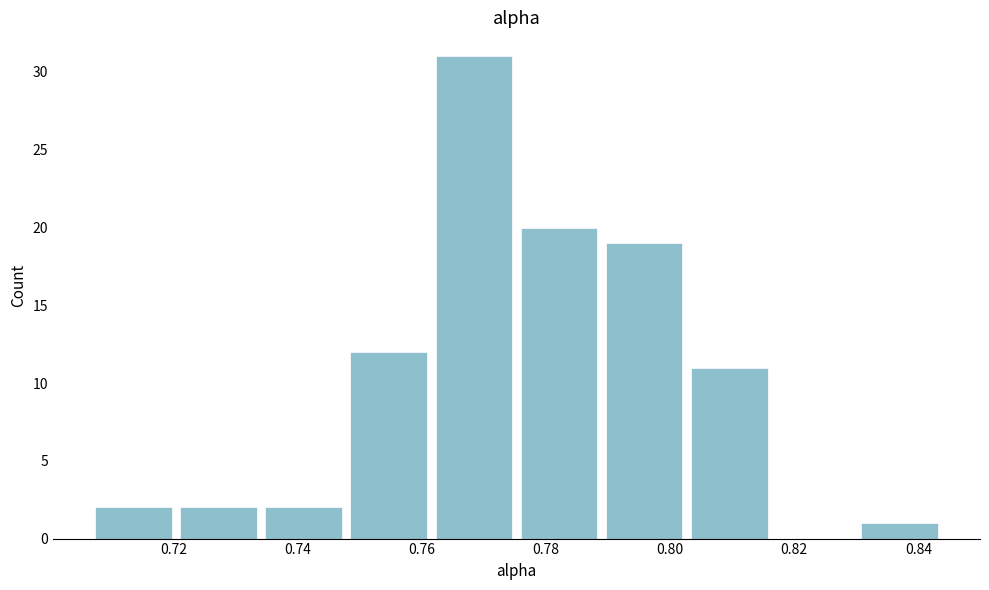

Reading left to right, transcribe this chart: for each bar, give the range it covers on the x-axis and its height. Neither the bar edges nor the heights are printed on the chart, so give them approximately, as read against the axes.

0.706 to 0.720: 2
0.720 to 0.734: 2
0.734 to 0.748: 2
0.748 to 0.762: 12
0.762 to 0.776: 31
0.776 to 0.788: 20
0.788 to 0.802: 19
0.802 to 0.816: 11
0.816 to 0.830: 0
0.830 to 0.844: 1